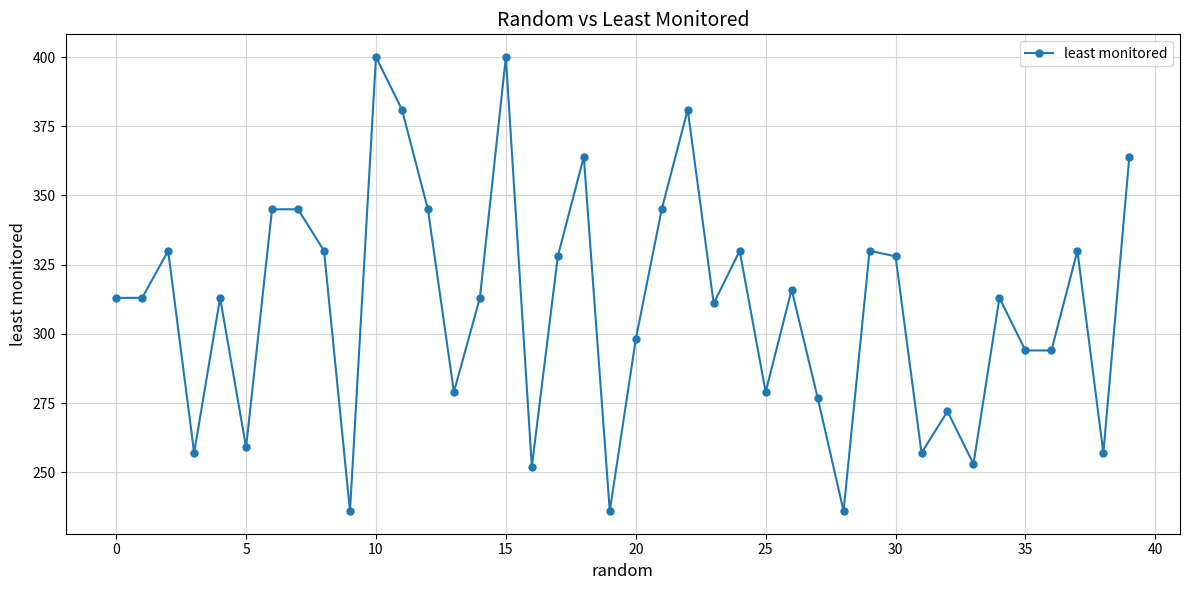

What is the greatest value displayed?

400